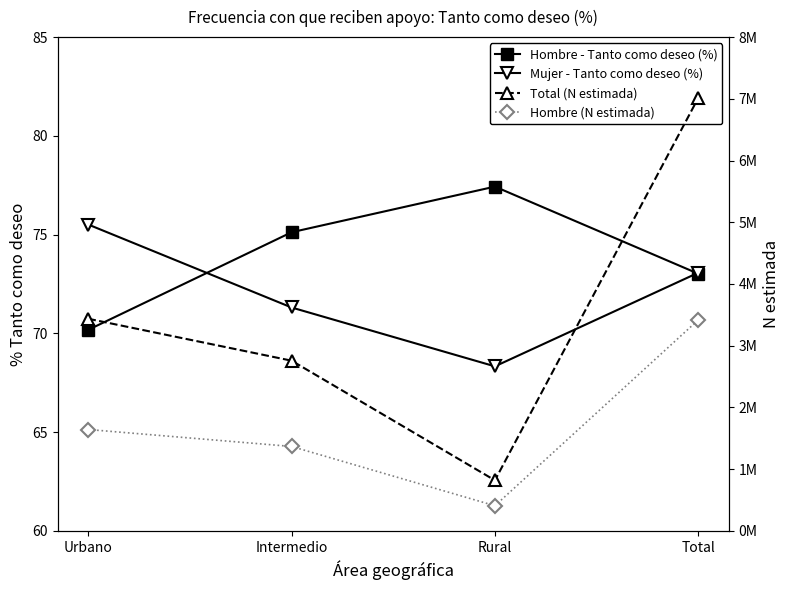

At which label is Hombre - Tanto como deseo (%) closest to 73?

Total